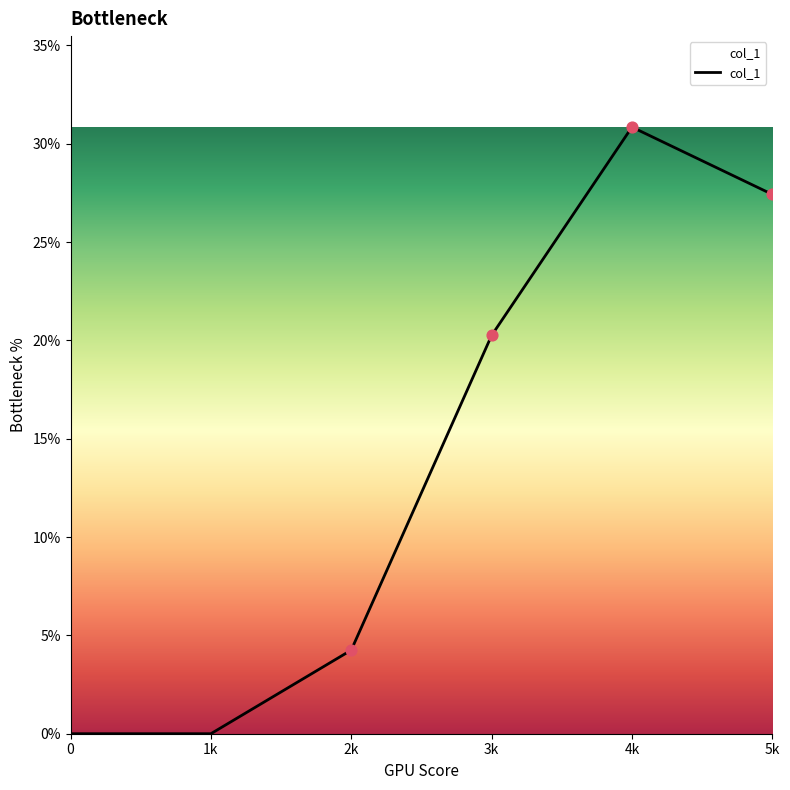

Which has a higher value, 4k or 2k?

4k